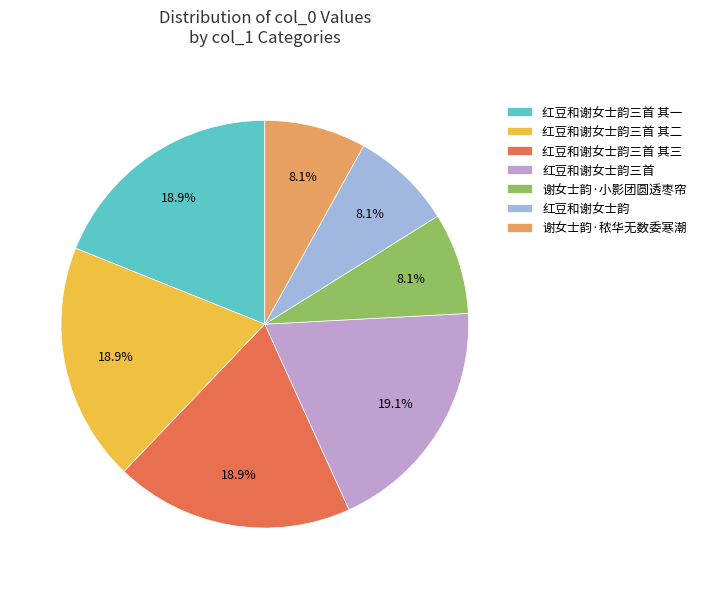

Count the number of slices in the pie.

7